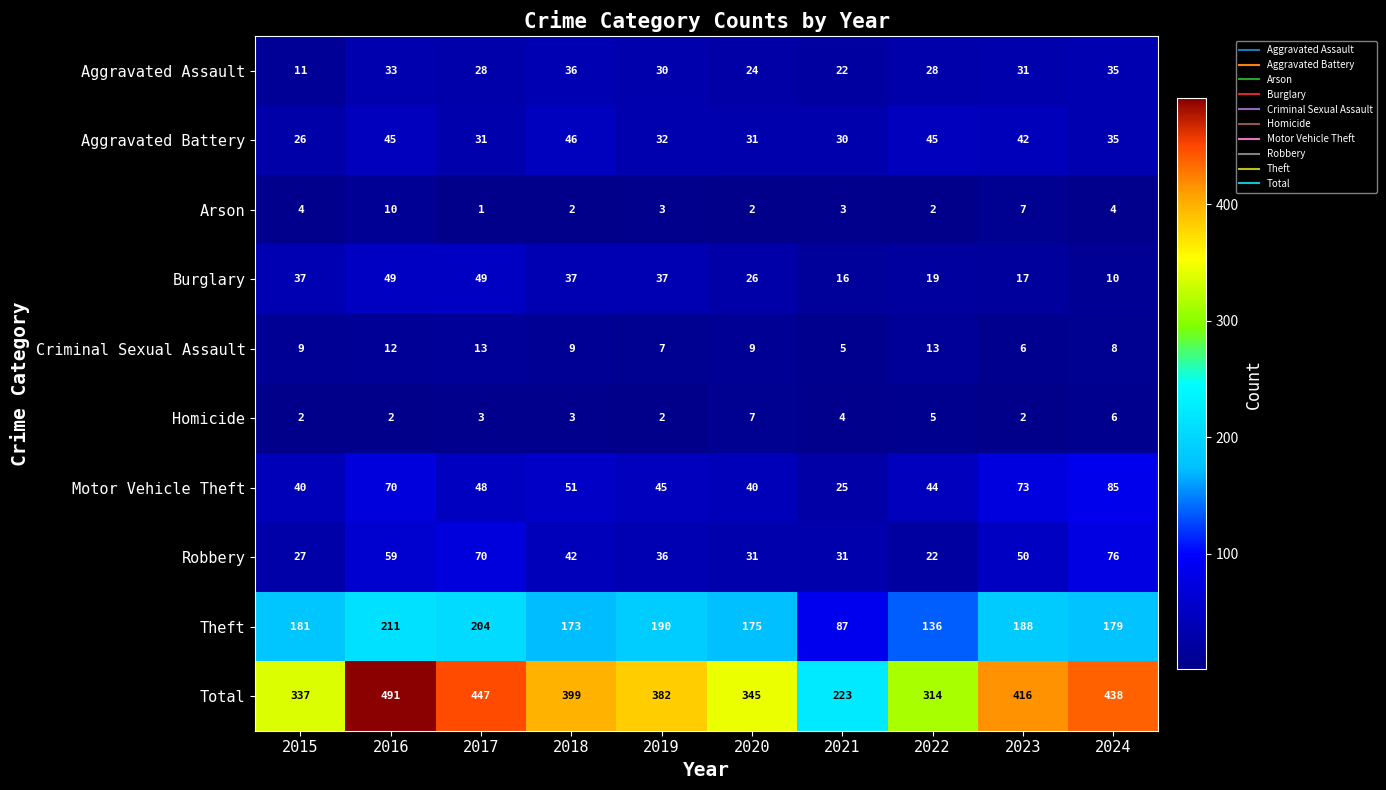

Which label corresponds to the largest value in the chart?

2016